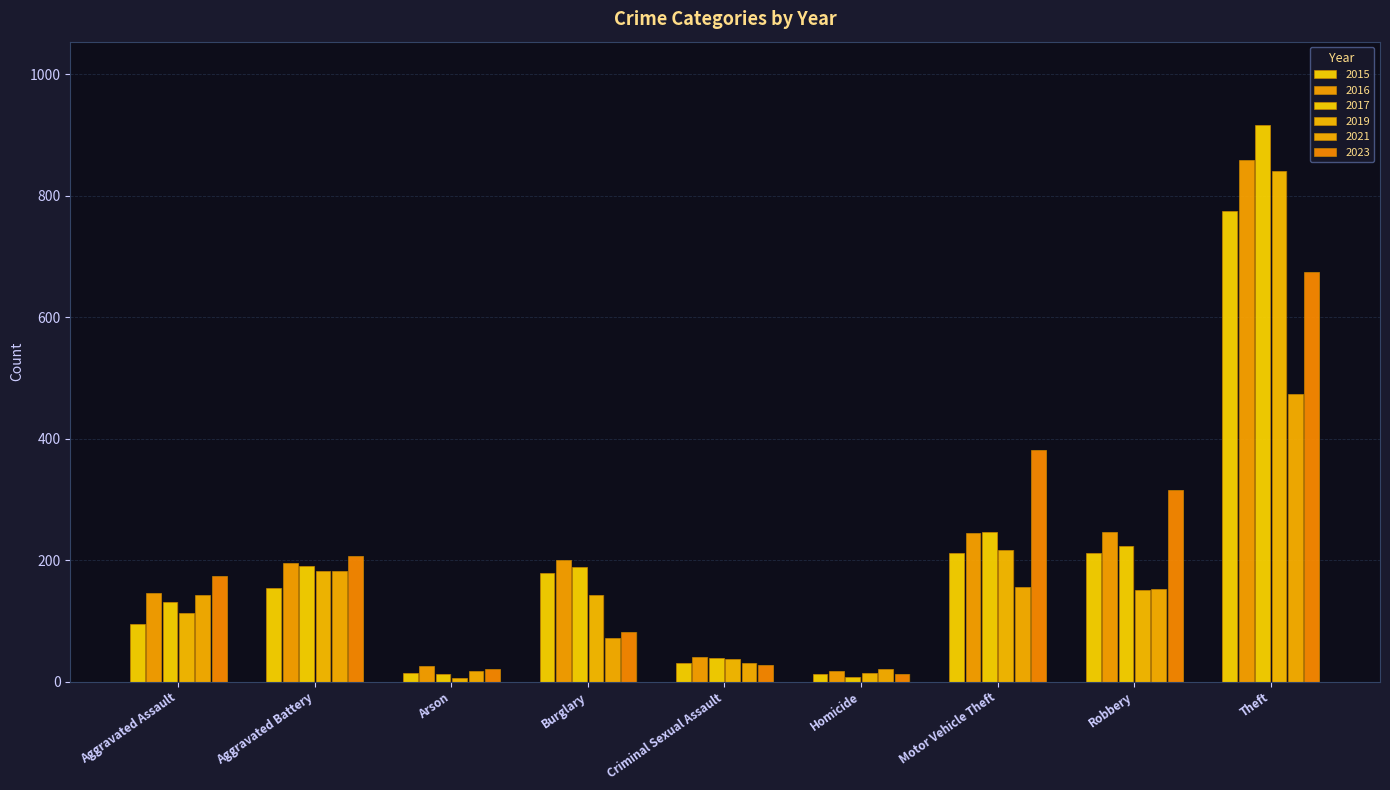

How many distinct data groups are displayed?

6